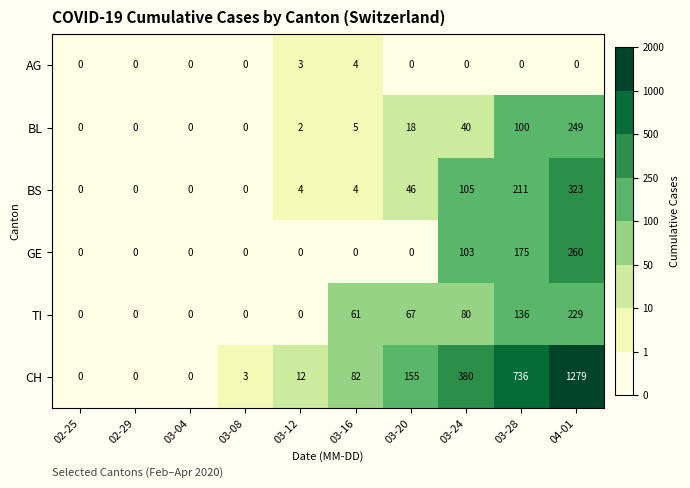

Which series has the largest range (max minus min)?

CH